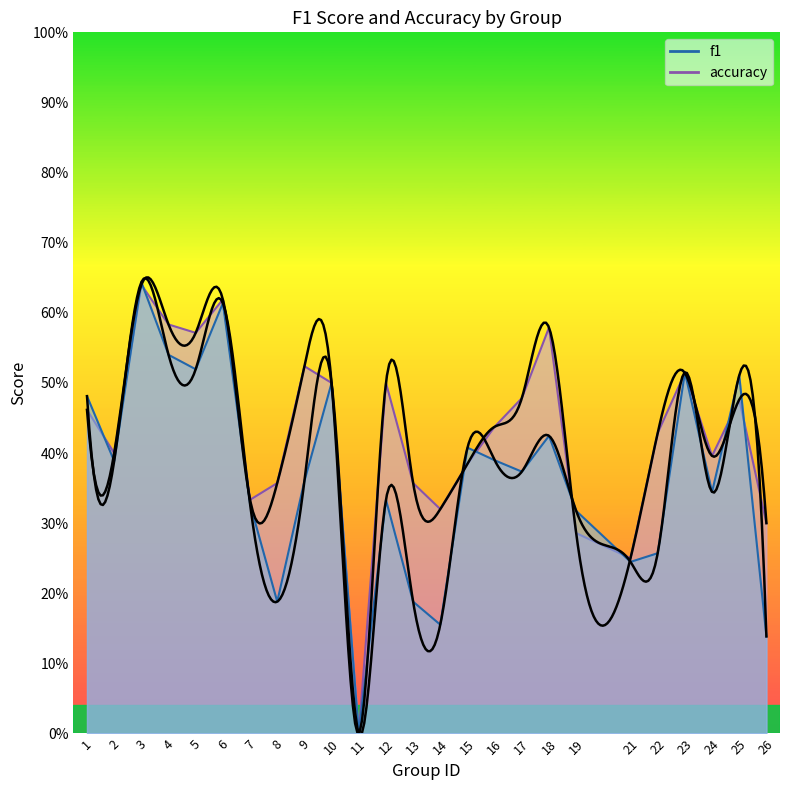

Is the value of f1 at 24 greater than the value of accuracy at 6?

No